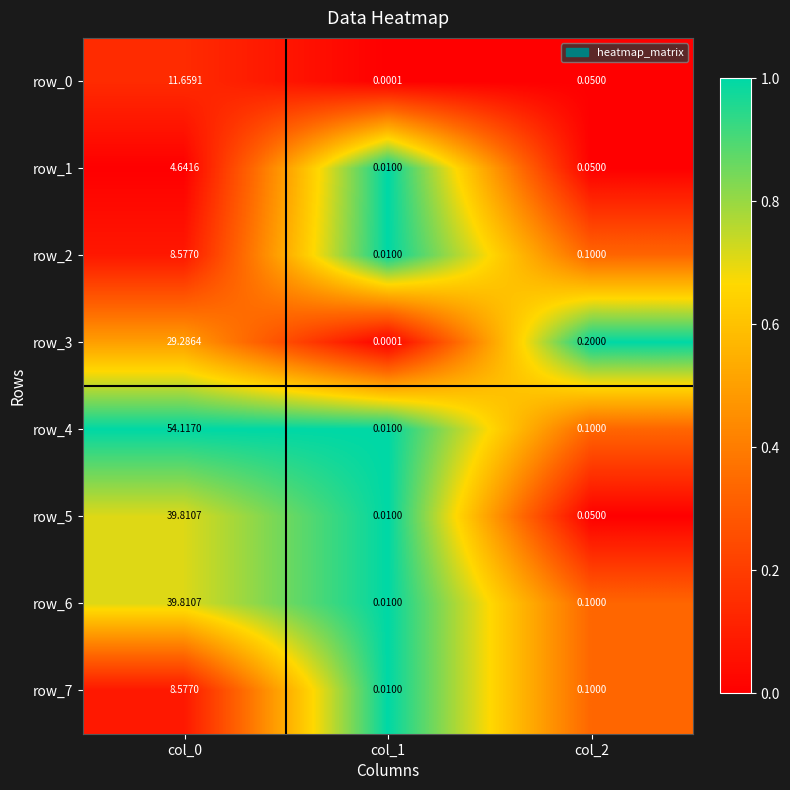

Is the value of row_2 at col_0 greater than the value of row_0 at col_2?

Yes